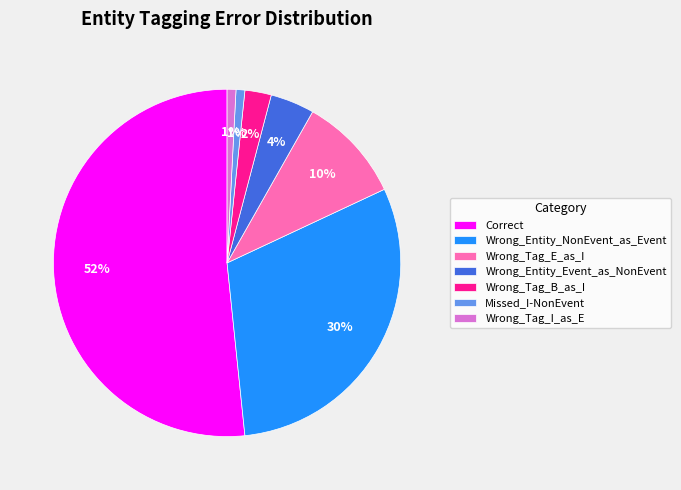

Is it true that Wrong_Tag_E_as_I is 10% of the pie?

True